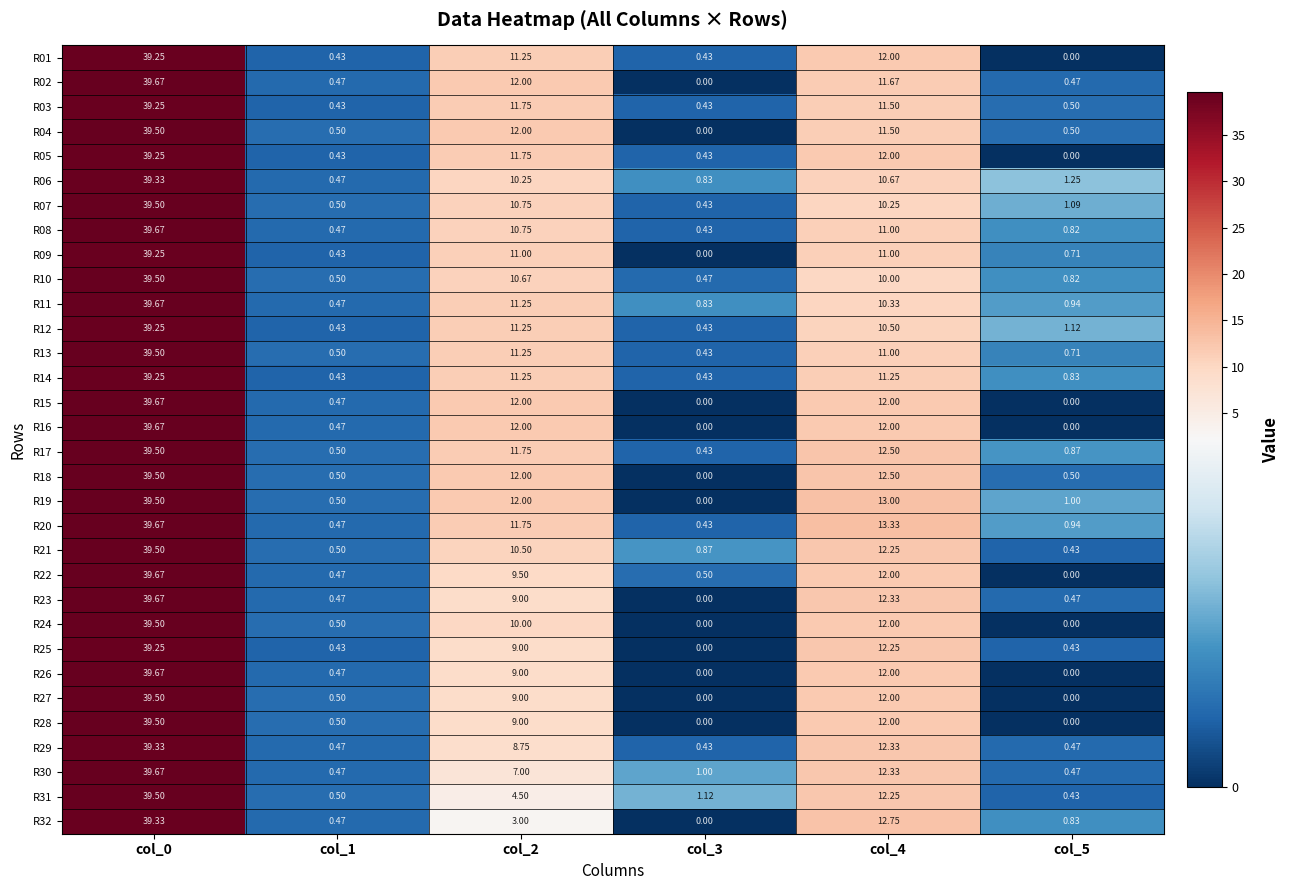

How many series are shown in this chart?

32